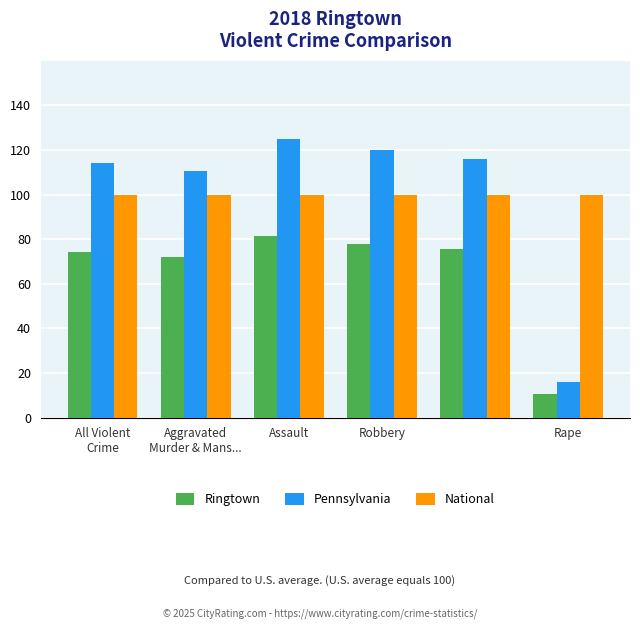

What is the average value of the National series?

100.0